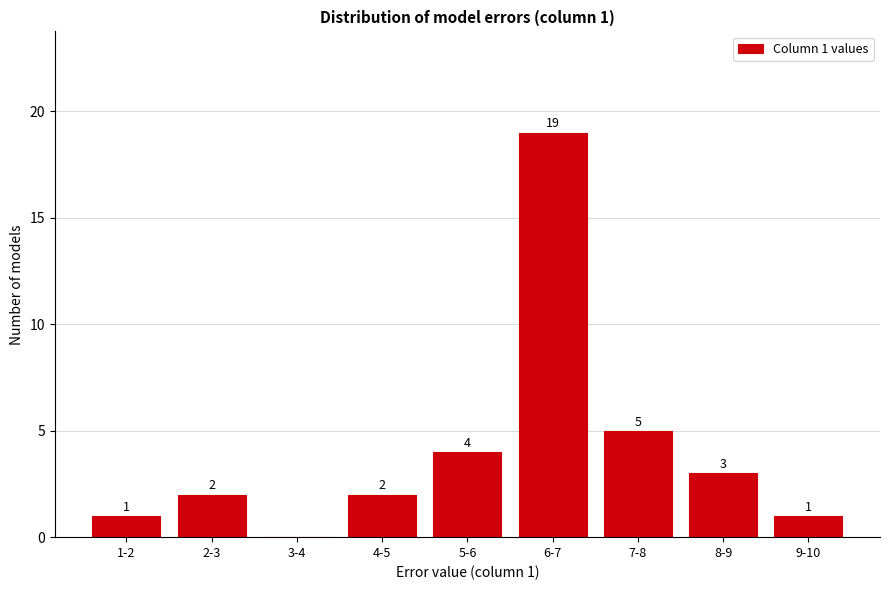

Reading left to right, list all the values displayed in this chart.

1-2=1	2-3=2	3-4=0	4-5=2	5-6=4	6-7=19	7-8=5	8-9=3	9-10=1